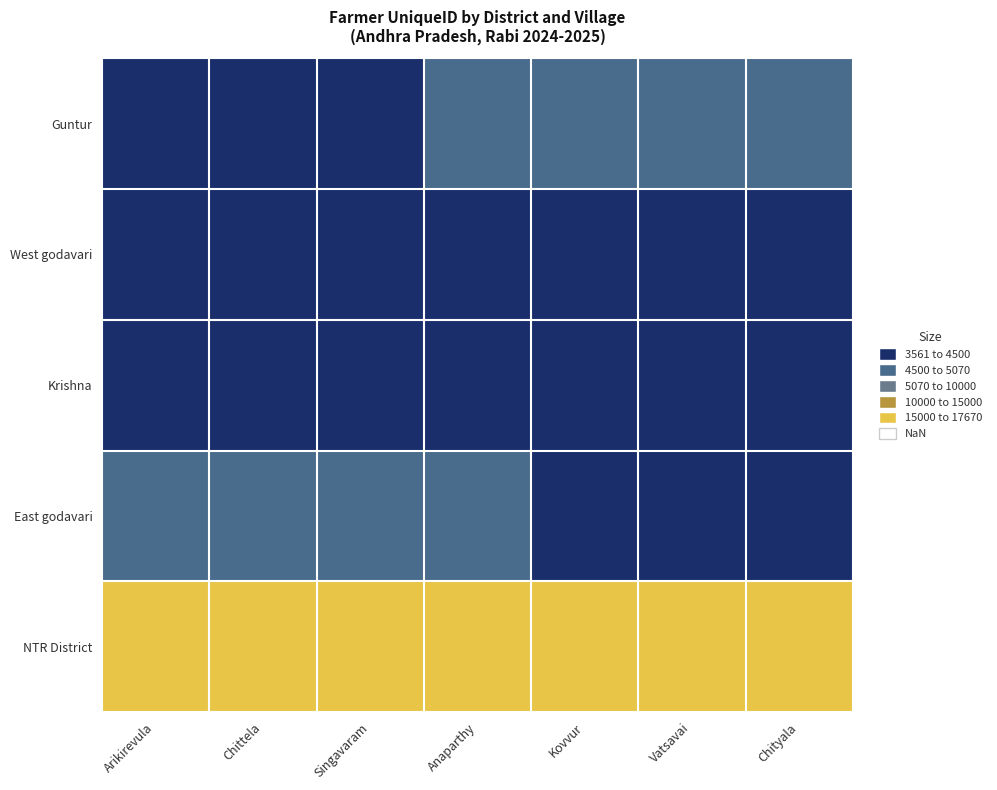

At Kovvur, list the series in order from largest to smallest.

NTR District, Guntur, West godavari, Krishna, East godavari